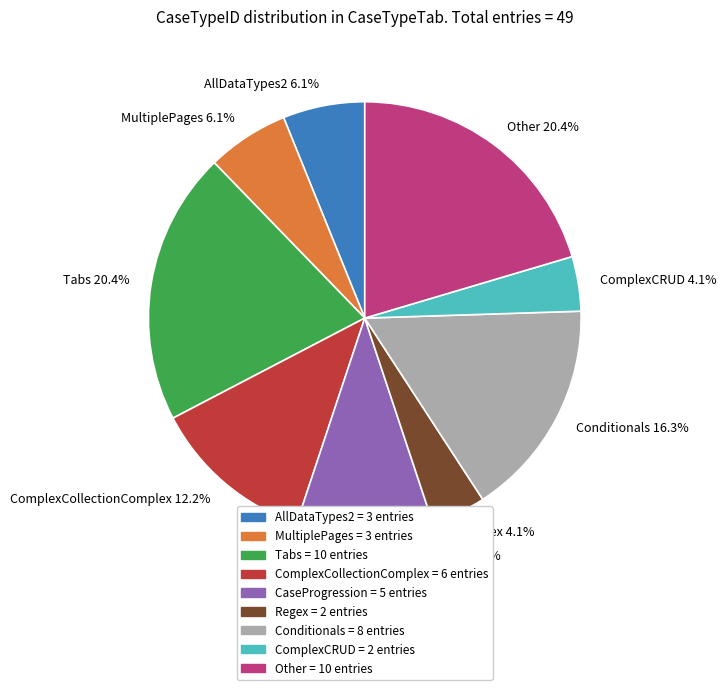

To the nearest percent, what is the difference between the AllDataTypes2 and Tabs slice percentages?

14%